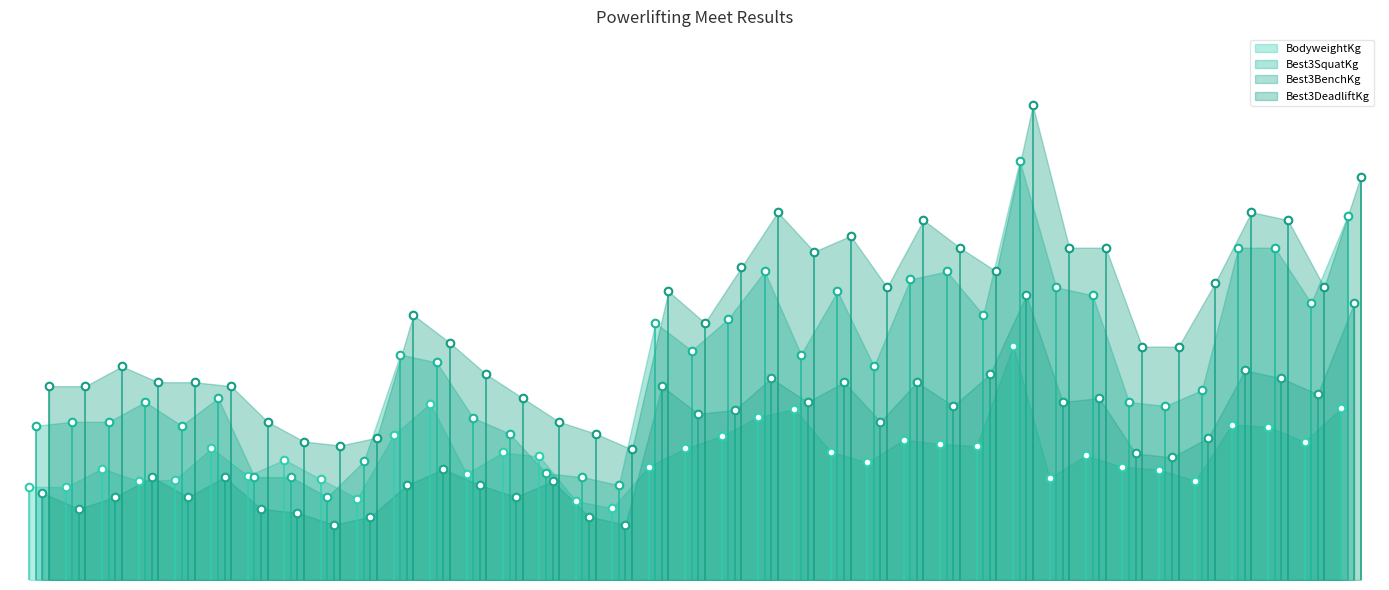

Is the value of Best3DeadliftKg at Kayla Marcum greater than the value of Best3SquatKg at Samuel Garibay?

No